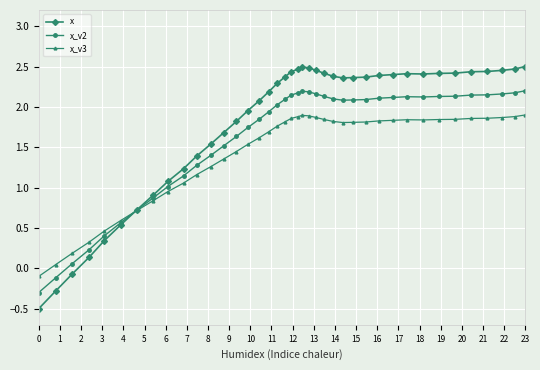

List the series in order of their peak value, lowest first.

x_v3, x_v2, x